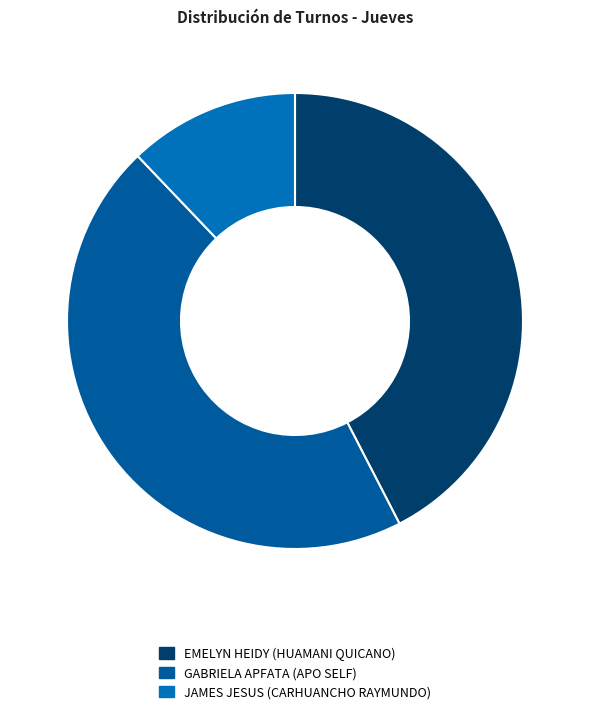

How many slices are in this pie chart?

3